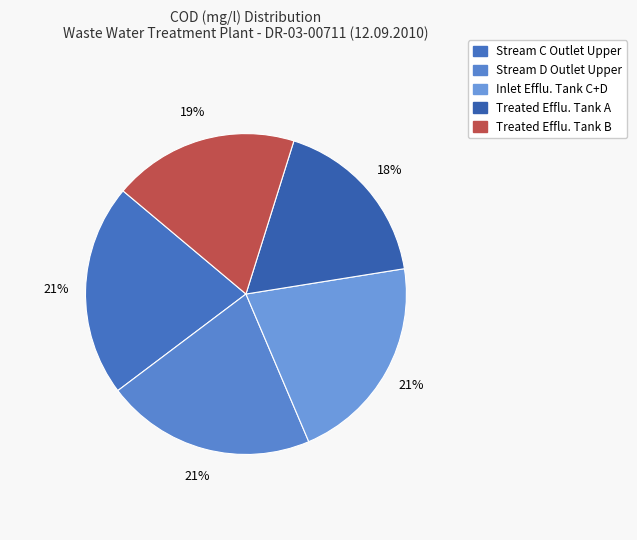

What is the change in value from Stream C Outlet Upper to Inlet Efflu. Tank C+D?

-0.1